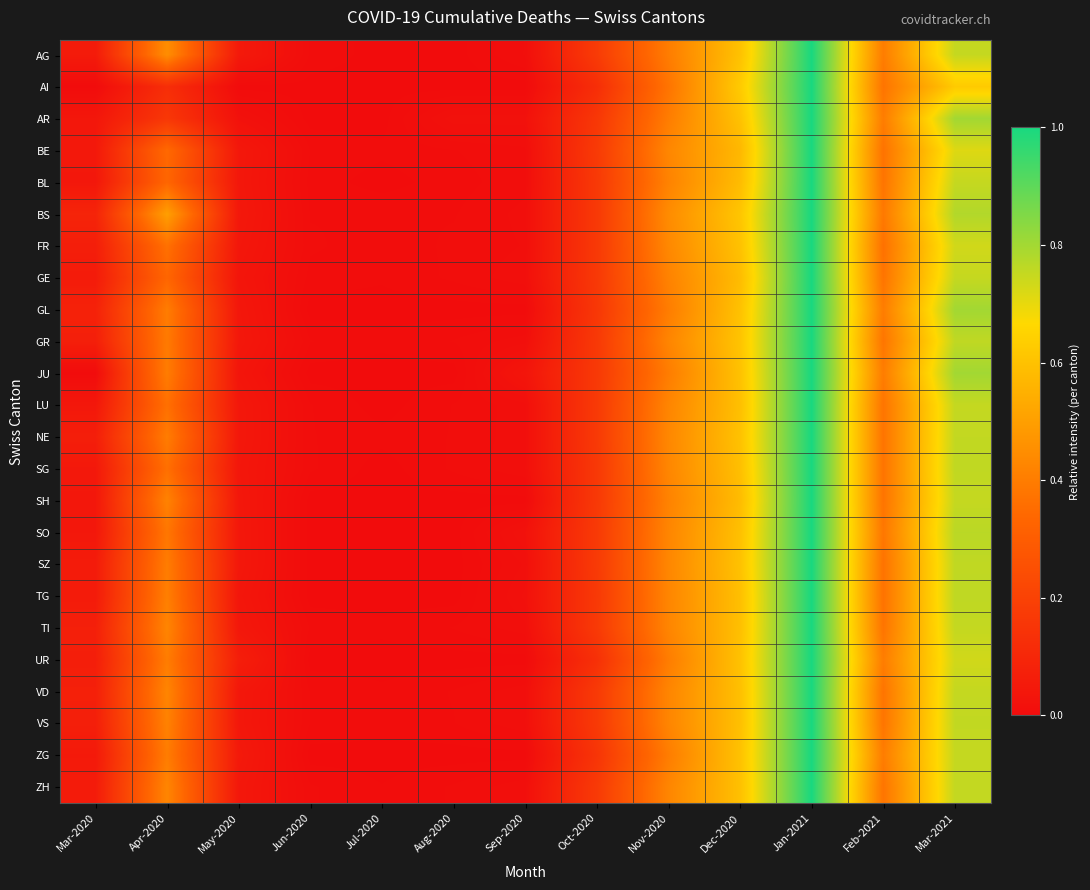

What is the spread (max minus min) of values at Apr-2020?

0.4